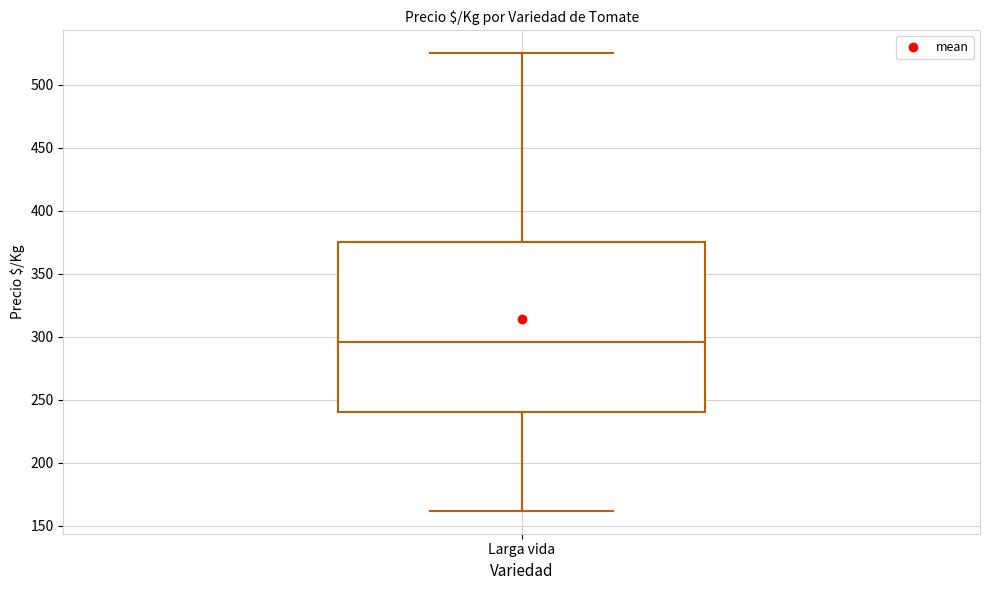

Transcribe this box plot: give where the median line is, the range the box spans, and where the two whiskers end, as read against the y-axis. The values are not printed on the chart, so give them approximately, as read against the axis.

median 295, box 240 to 375, whiskers 160 to 525